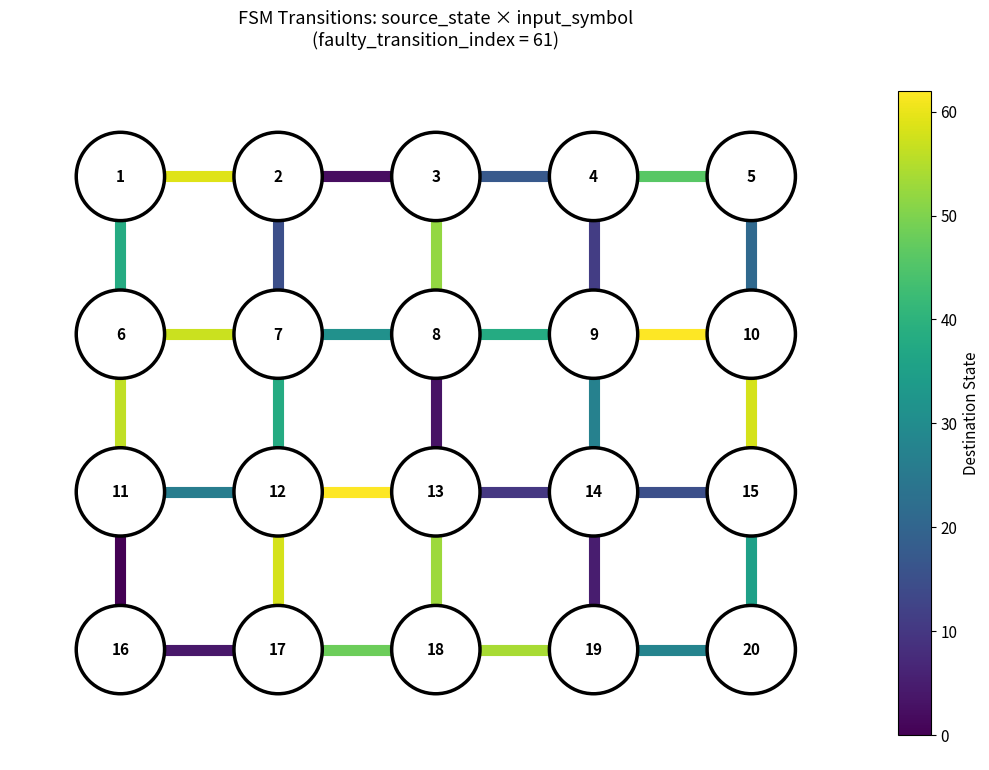

At how many categories does at least one series exceed 2?

2